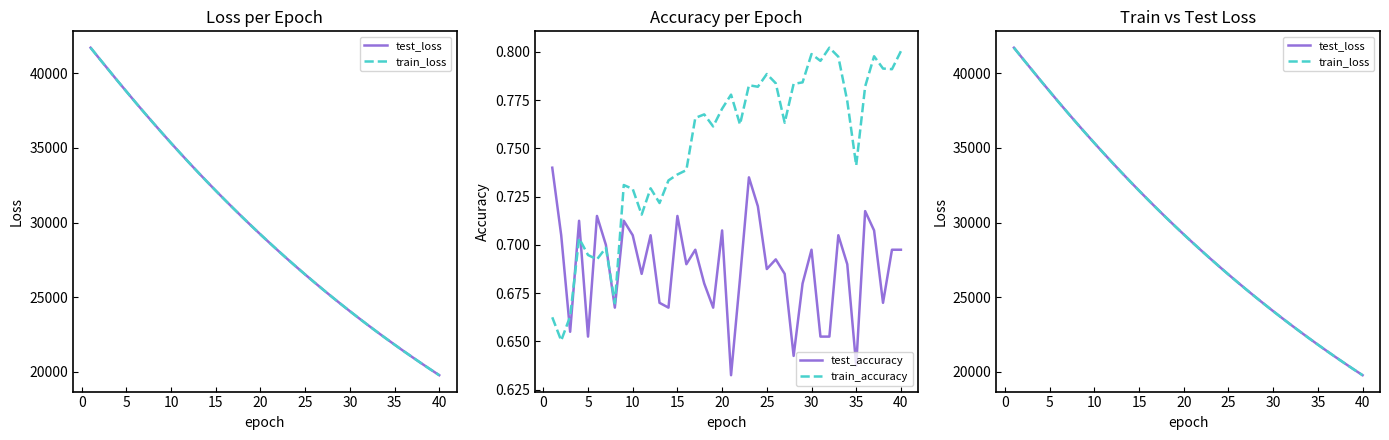

Rank the series by their maximum value, from highest to lowest.

test_loss, train_loss, train_accuracy, test_accuracy